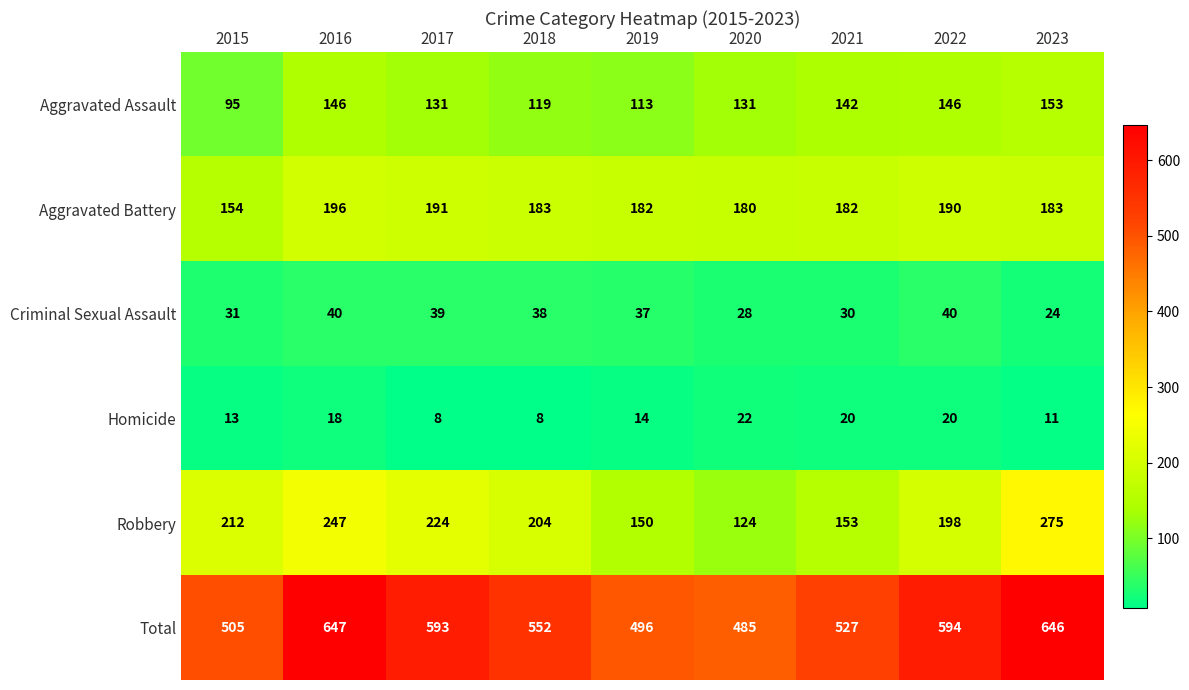

What is the minimum value shown in the chart?

8